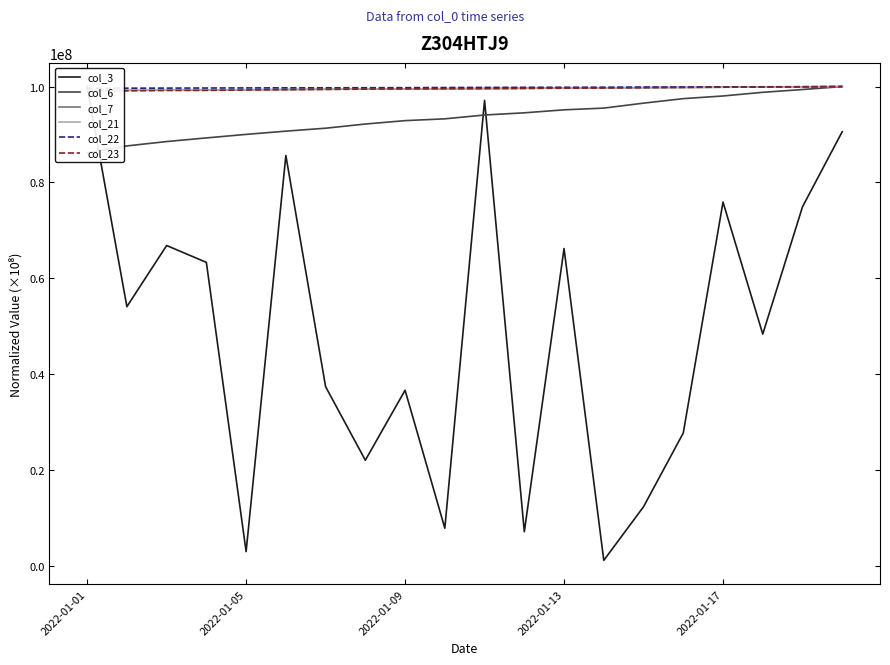

How many distinct data groups are displayed?

6